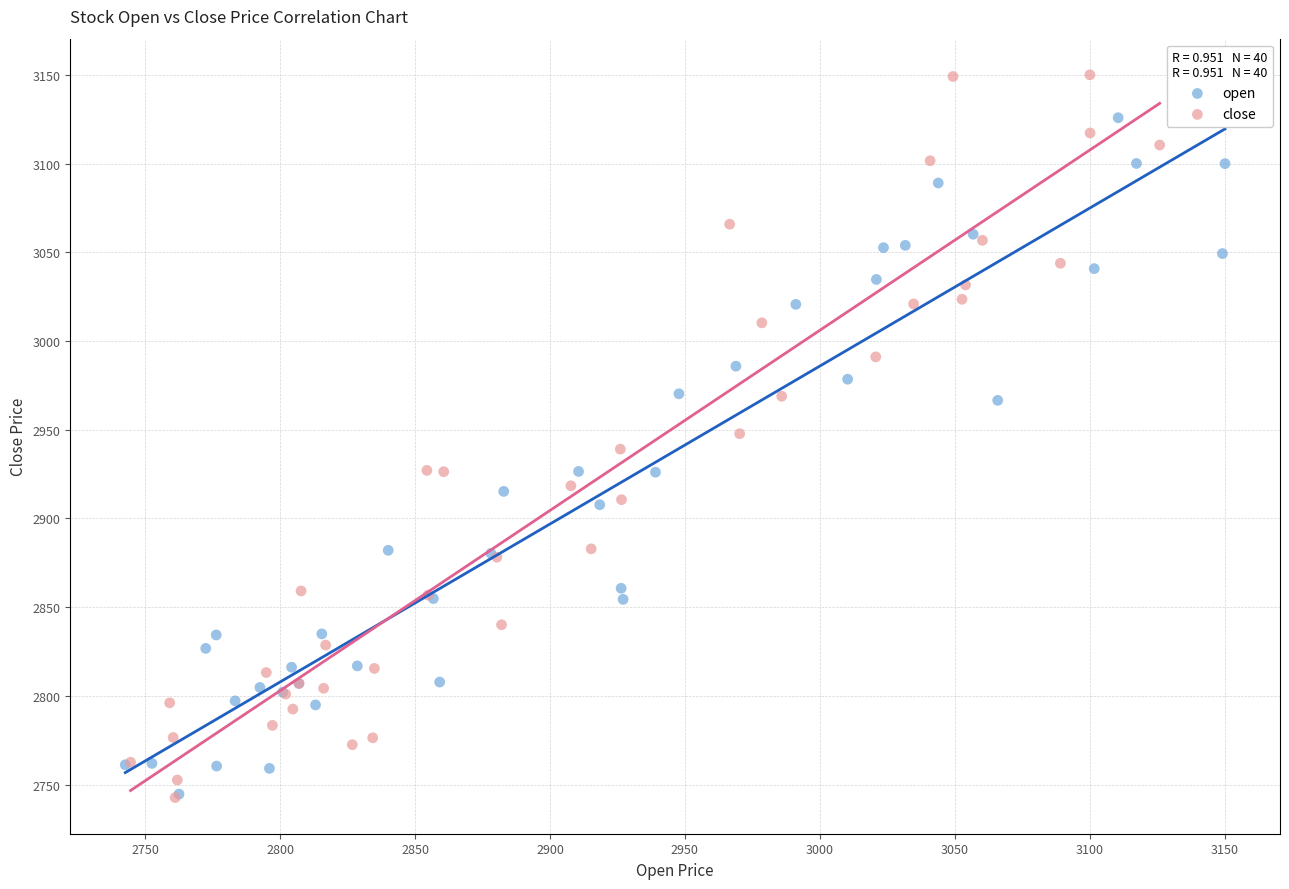

Which series reaches the maximum Y coordinate?

close